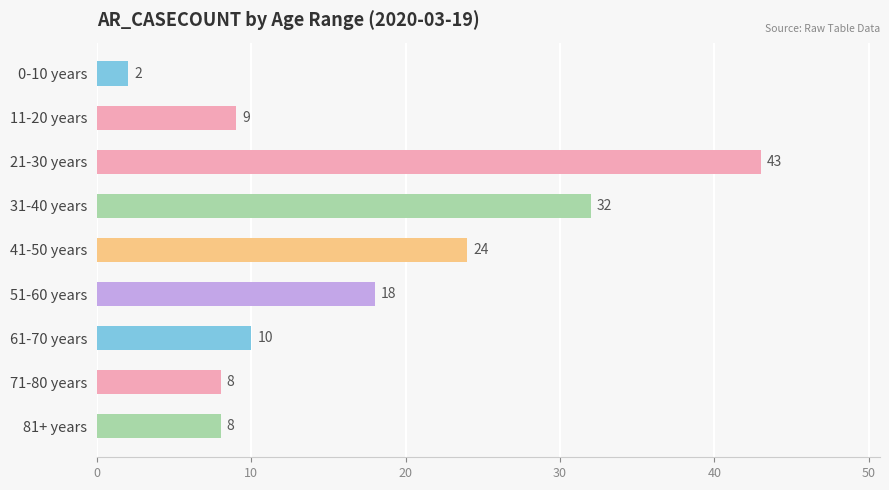

At which label is the value closest to 22?

41-50 years